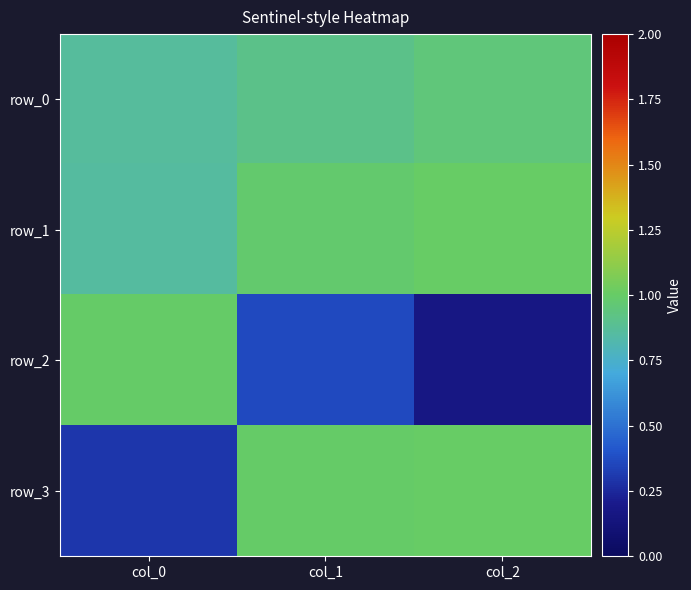

How many distinct data groups are displayed?

4